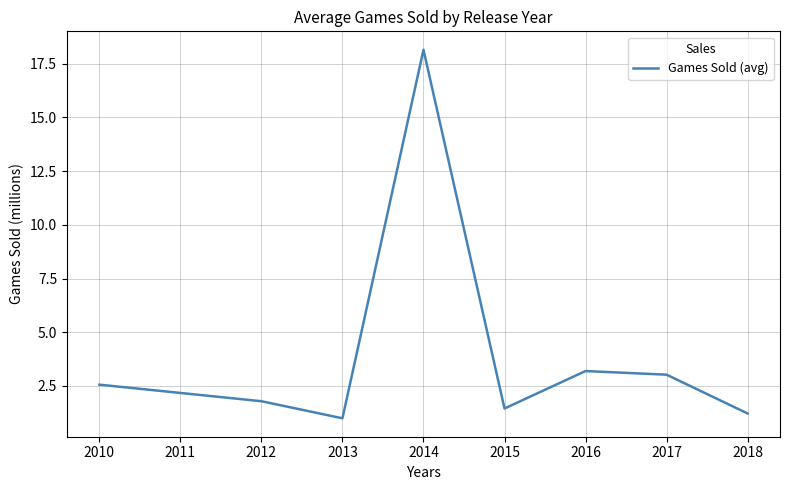

Does the chart have visible grid lines?

Yes